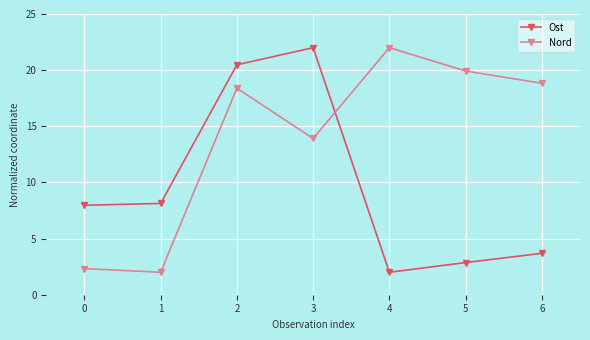

What is the difference between the highest and lowest values at 2?

2.1